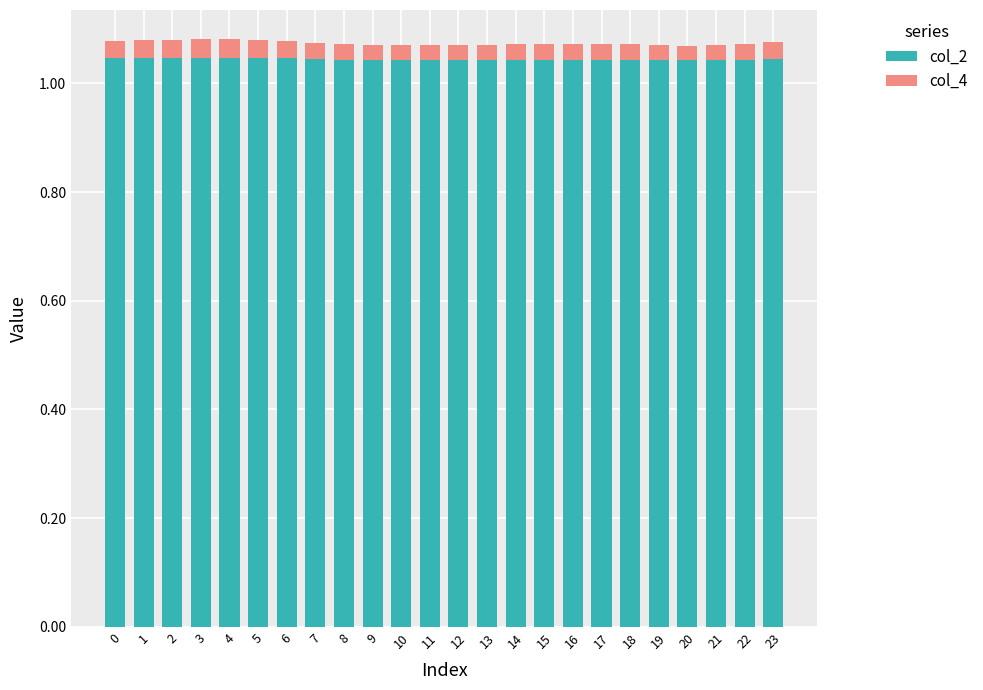

Count the col_2 values in the range 1 to 2.

24